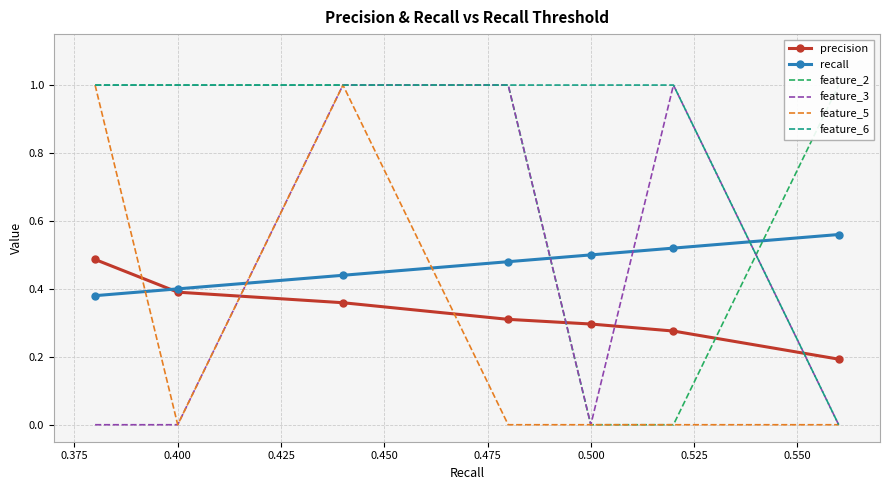

True or false: feature_6 and recall intersect in this chart.

True